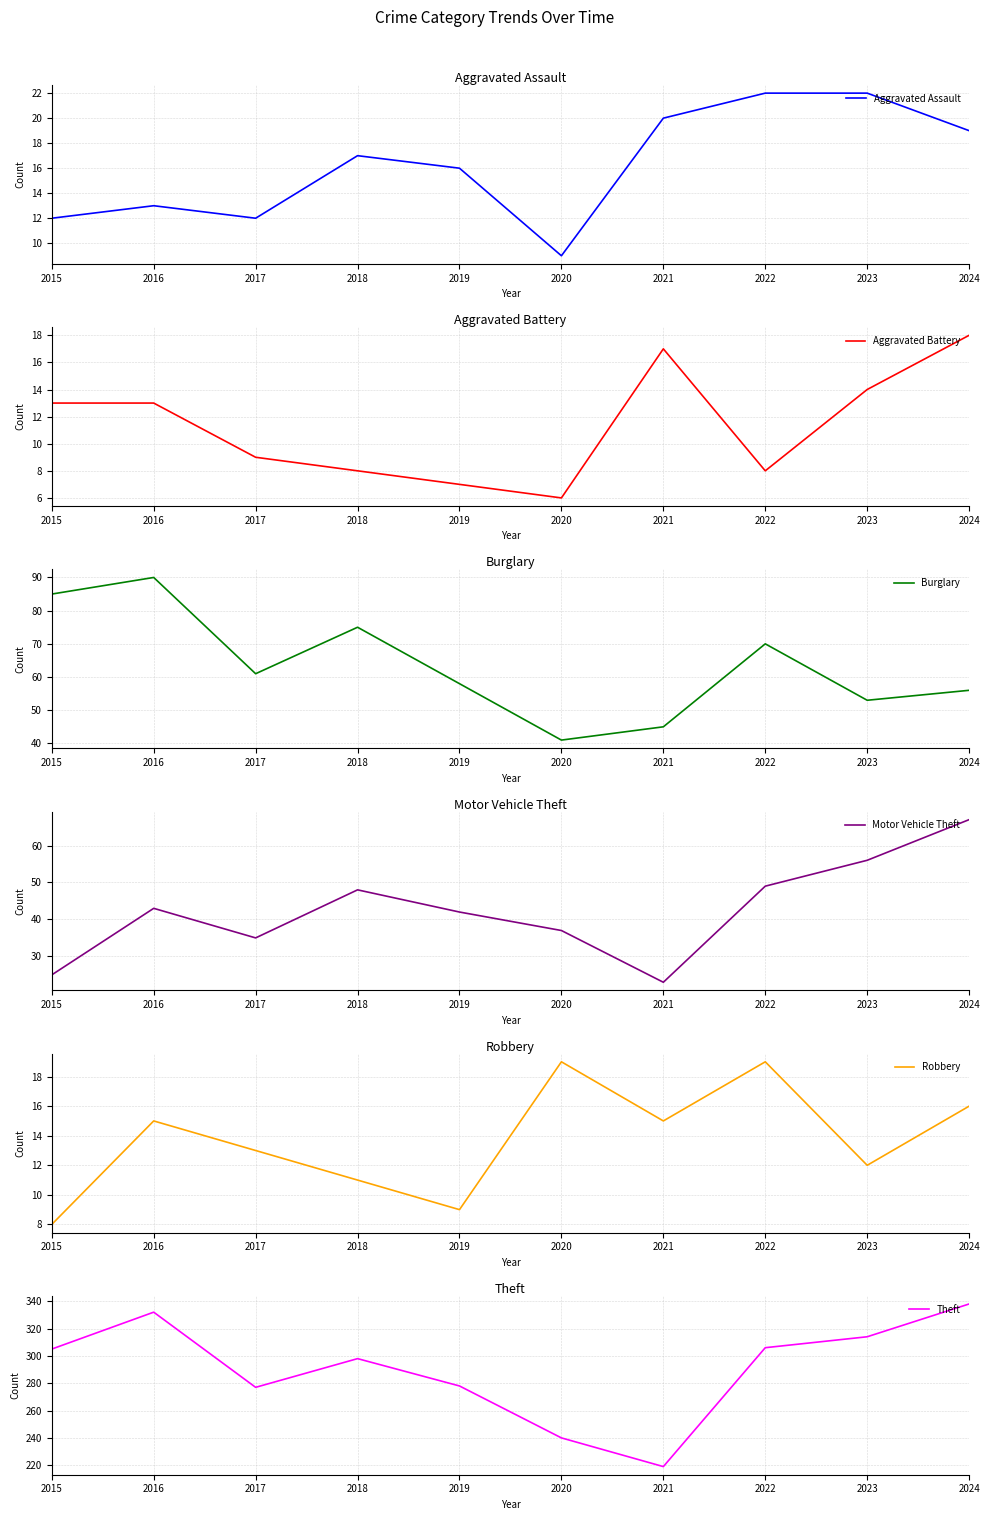

Rank the series by their maximum value, from highest to lowest.

Theft, Burglary, Motor Vehicle Theft, Aggravated Assault, Robbery, Aggravated Battery